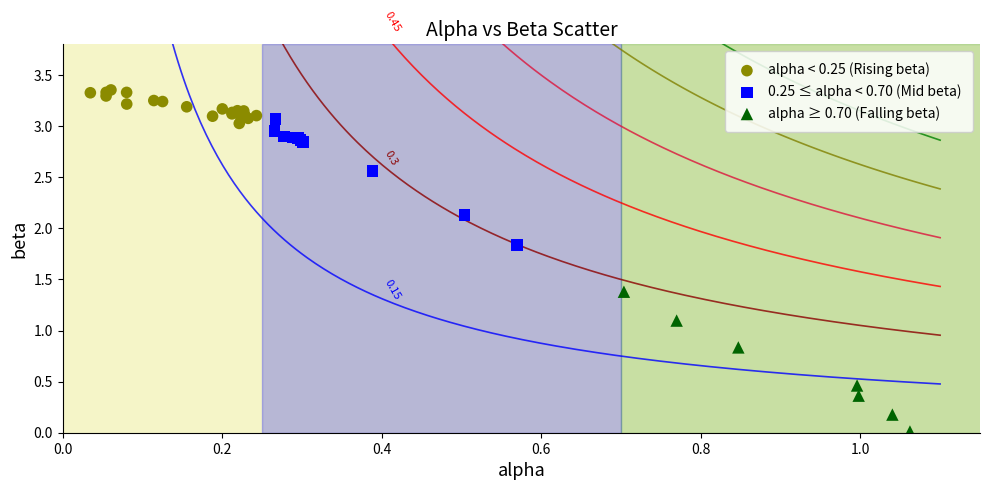

Which series has the widest spread of Y values?

alpha ≥ 0.70 (Falling beta)